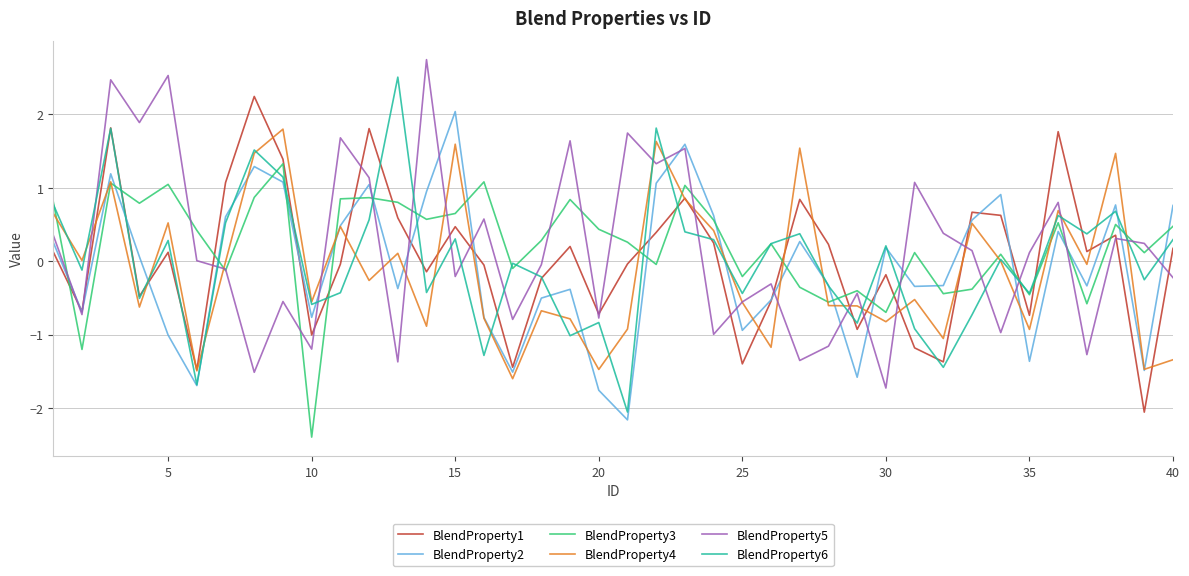

What is the lowest value of the BlendProperty5 series?

-1.7